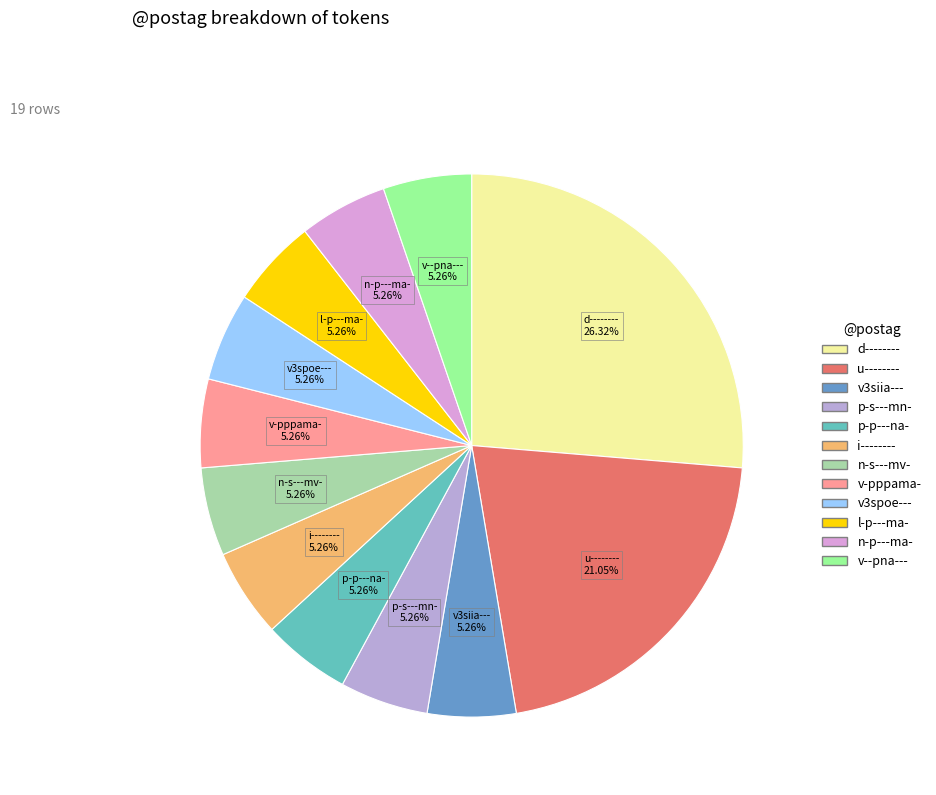

What is the largest slice in the pie chart?

d--------